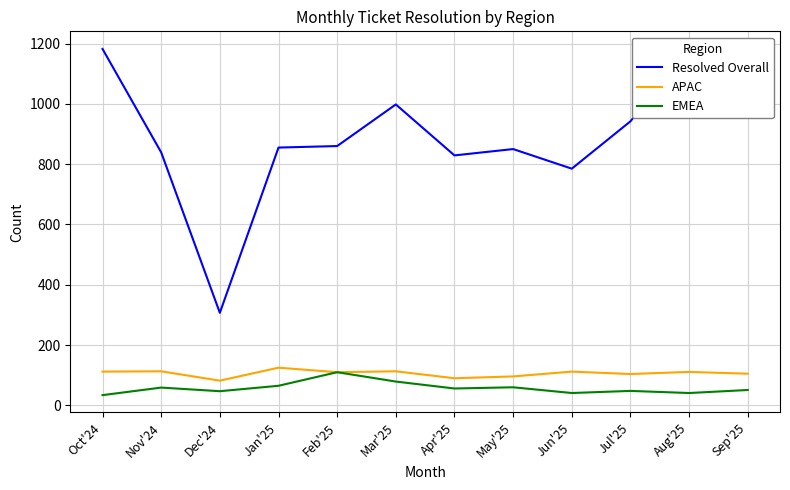

Where does the Resolved Overall series first go above 860?

Oct'24